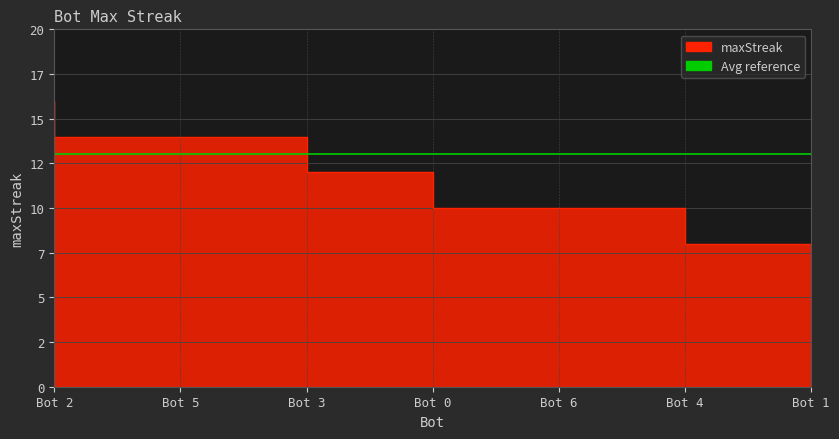

What is the label of the 7th point from the left?

Bot 1